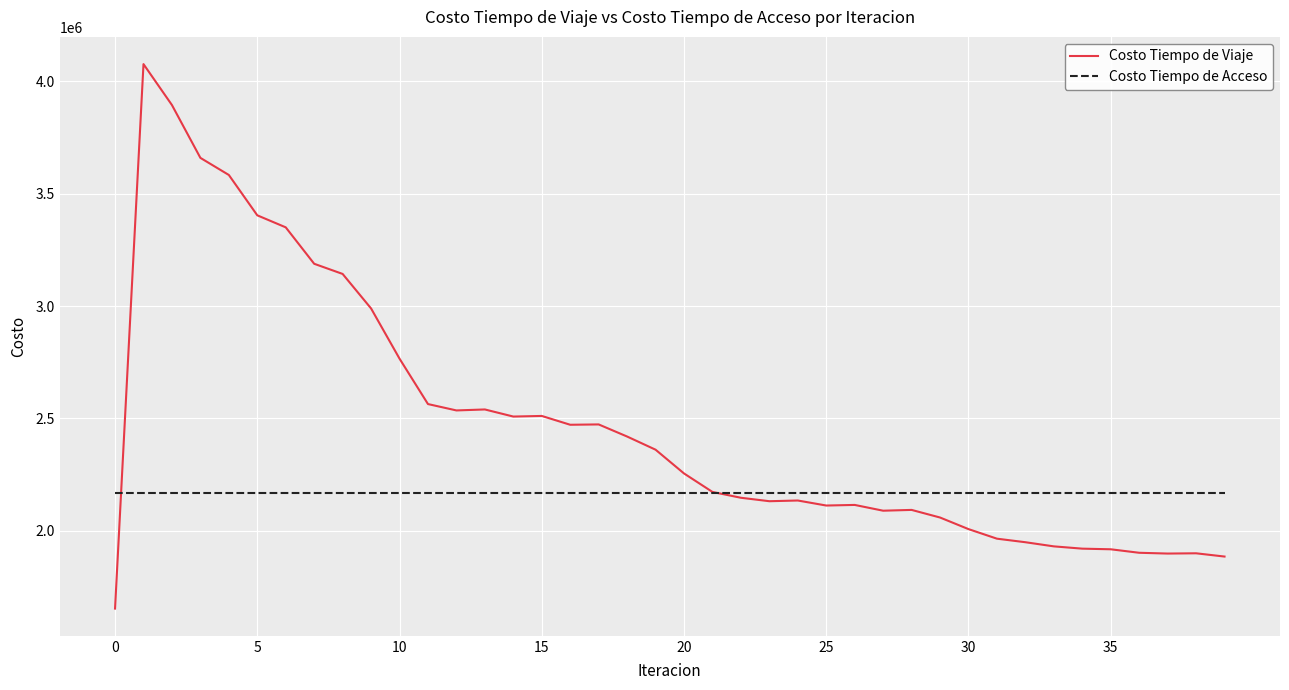

What is the maximum value for Costo Tiempo de Viaje?

4076964.6